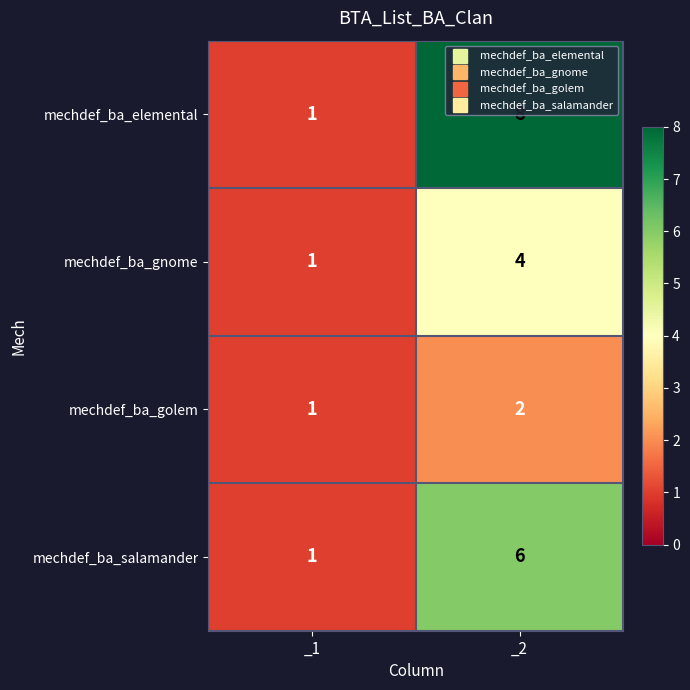

The mechdef_ba_elemental series shows 1 at _1. True or false?

True